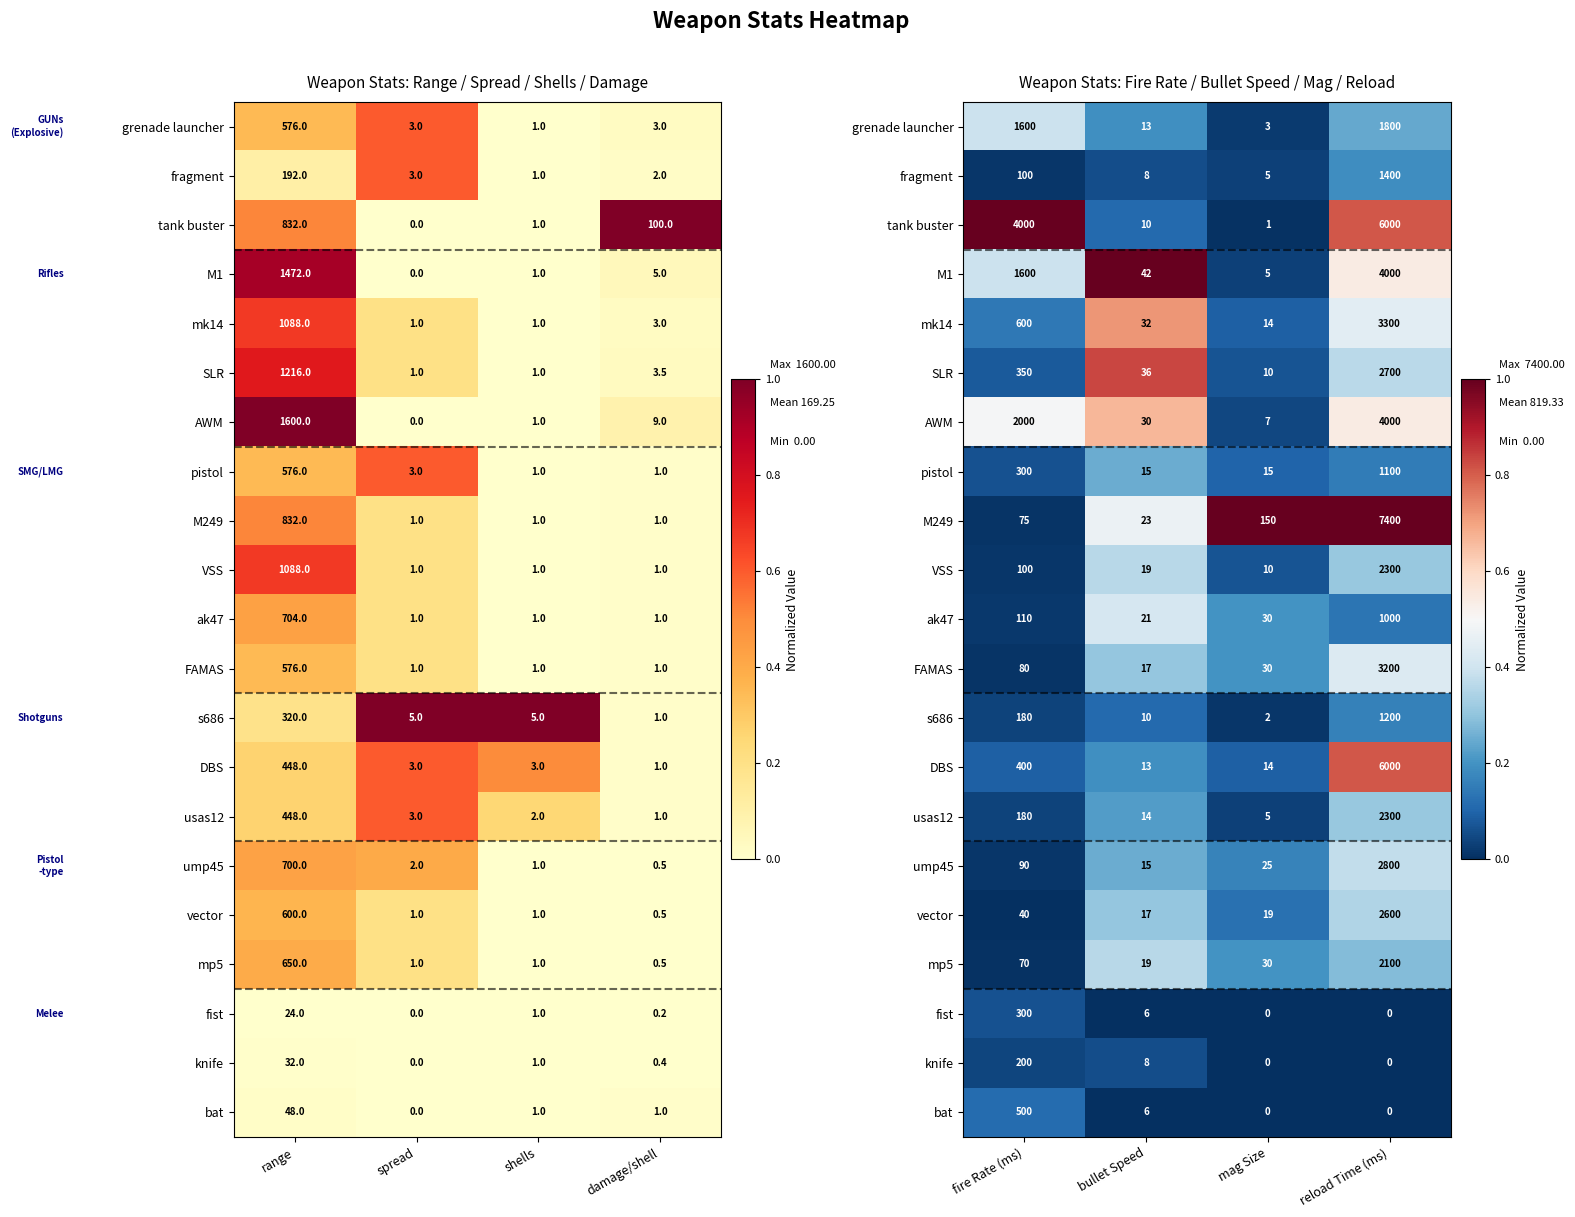

Which series changed the most between fire Rate (ms) and reload Time (ms)?

M249